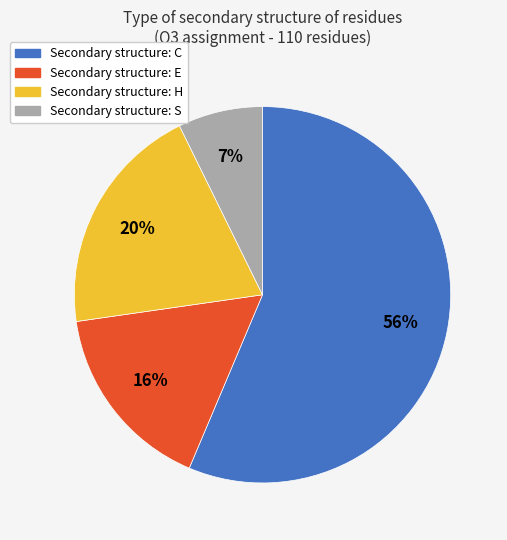

To the nearest percent, what is the average slice percentage?

25%